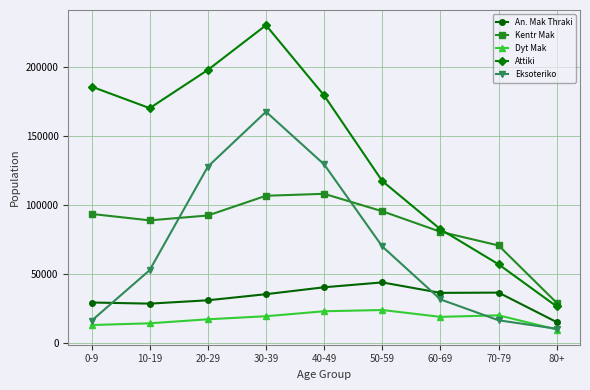

Is this an area chart (filled region under the line)?

No